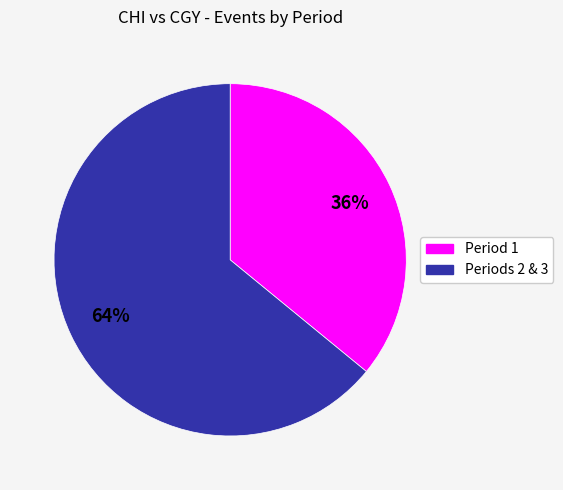

Count the number of slices in the pie.

2